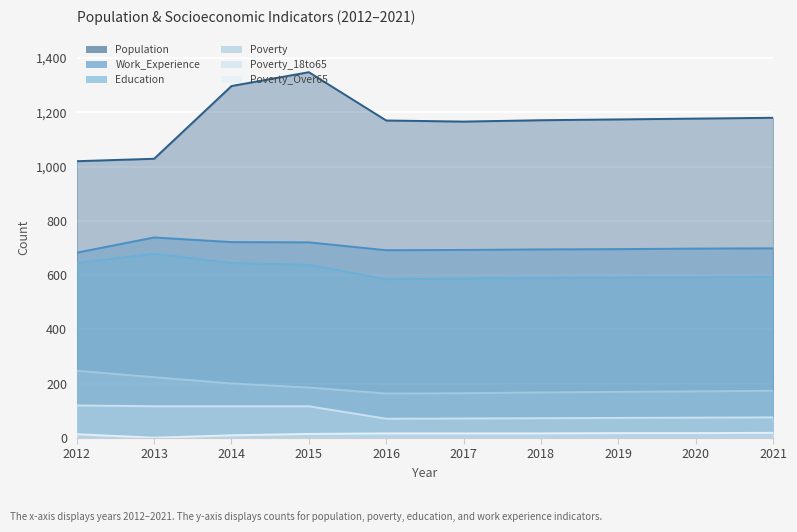

True or false: Education and Poverty_18to65 cross at least once.

False